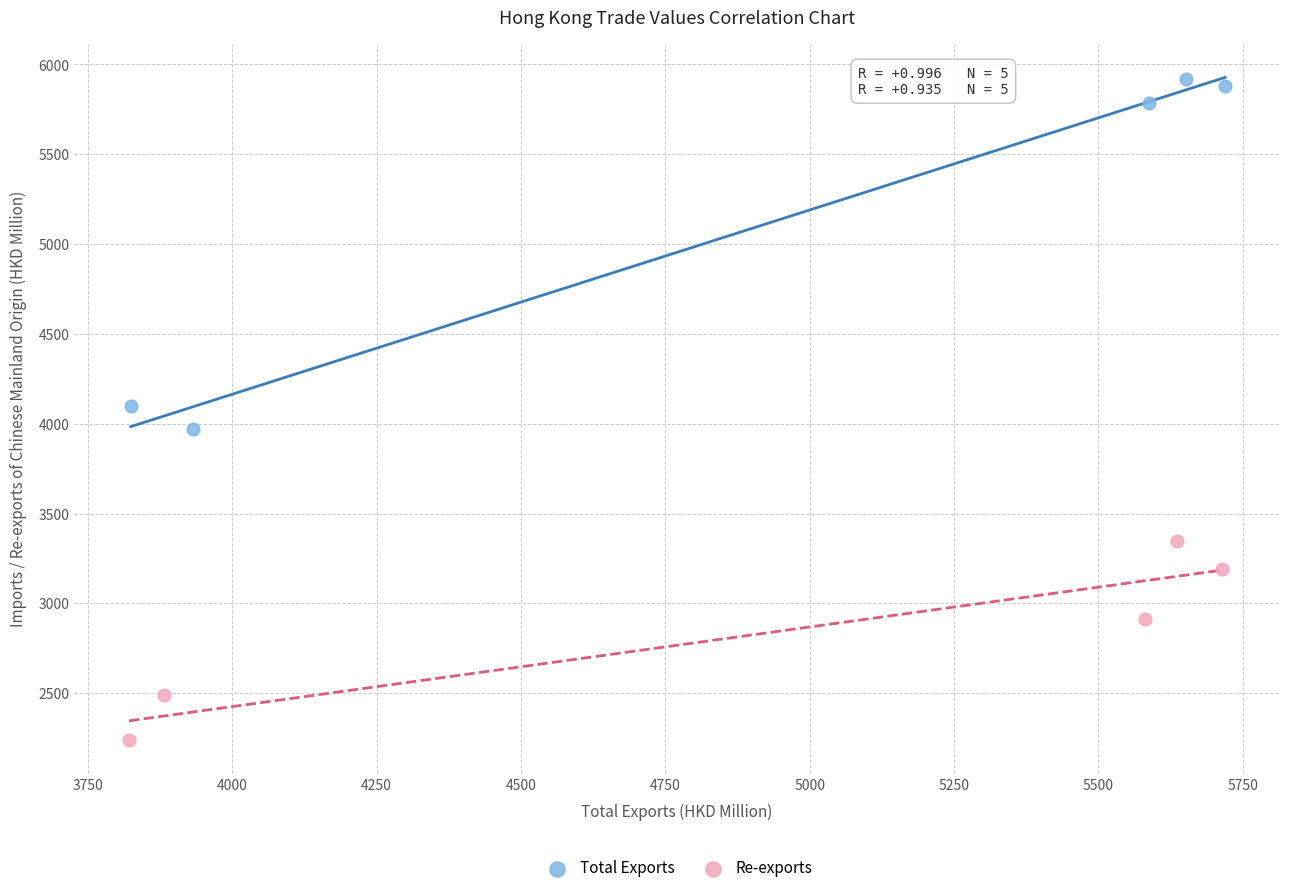

Which series contains the highest Y value?

Total Exports